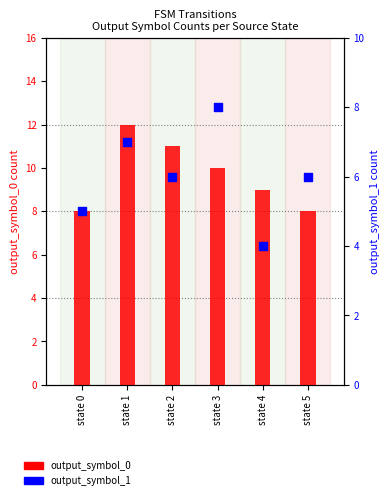

What is the total value across all series at state 3?

18